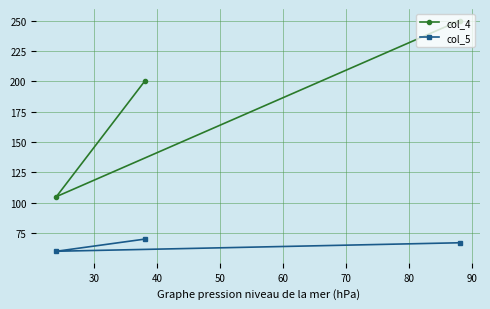

How many col_5 values are between 60 and 70?

3